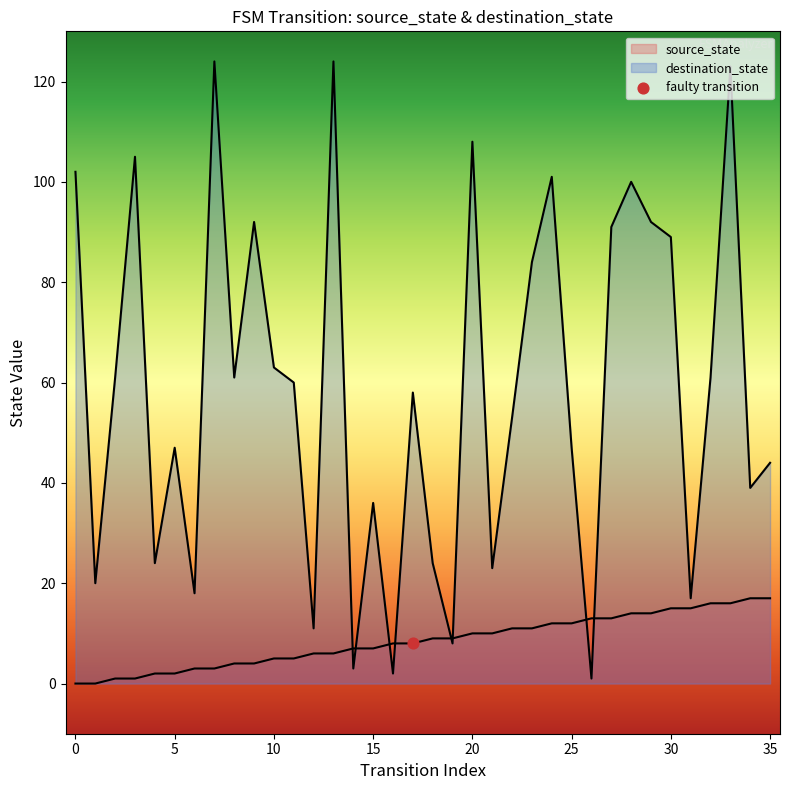

What is the change in value from 21 to 32?

+6